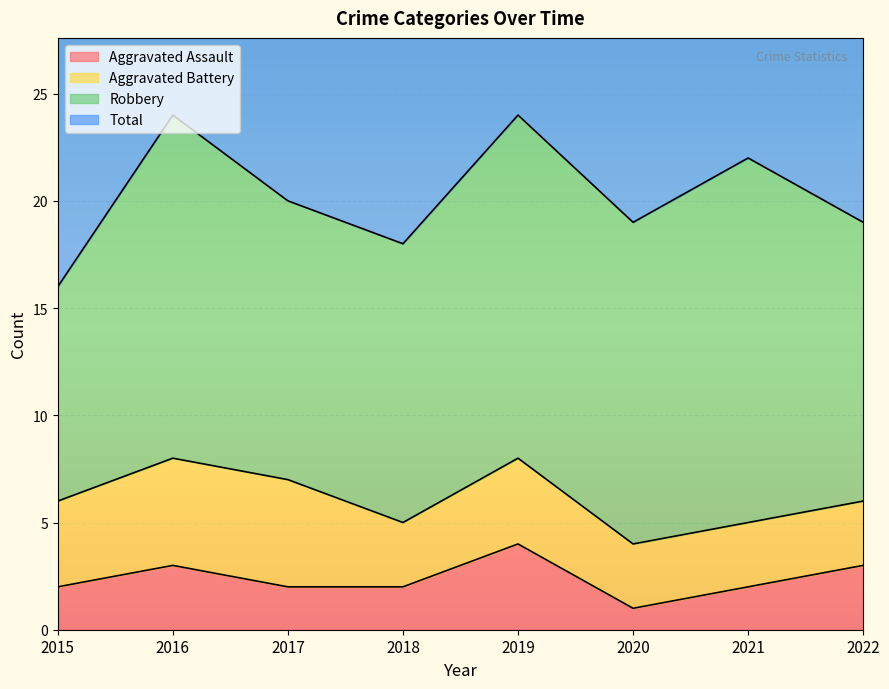

Which label corresponds to the smallest value in the chart?

2020